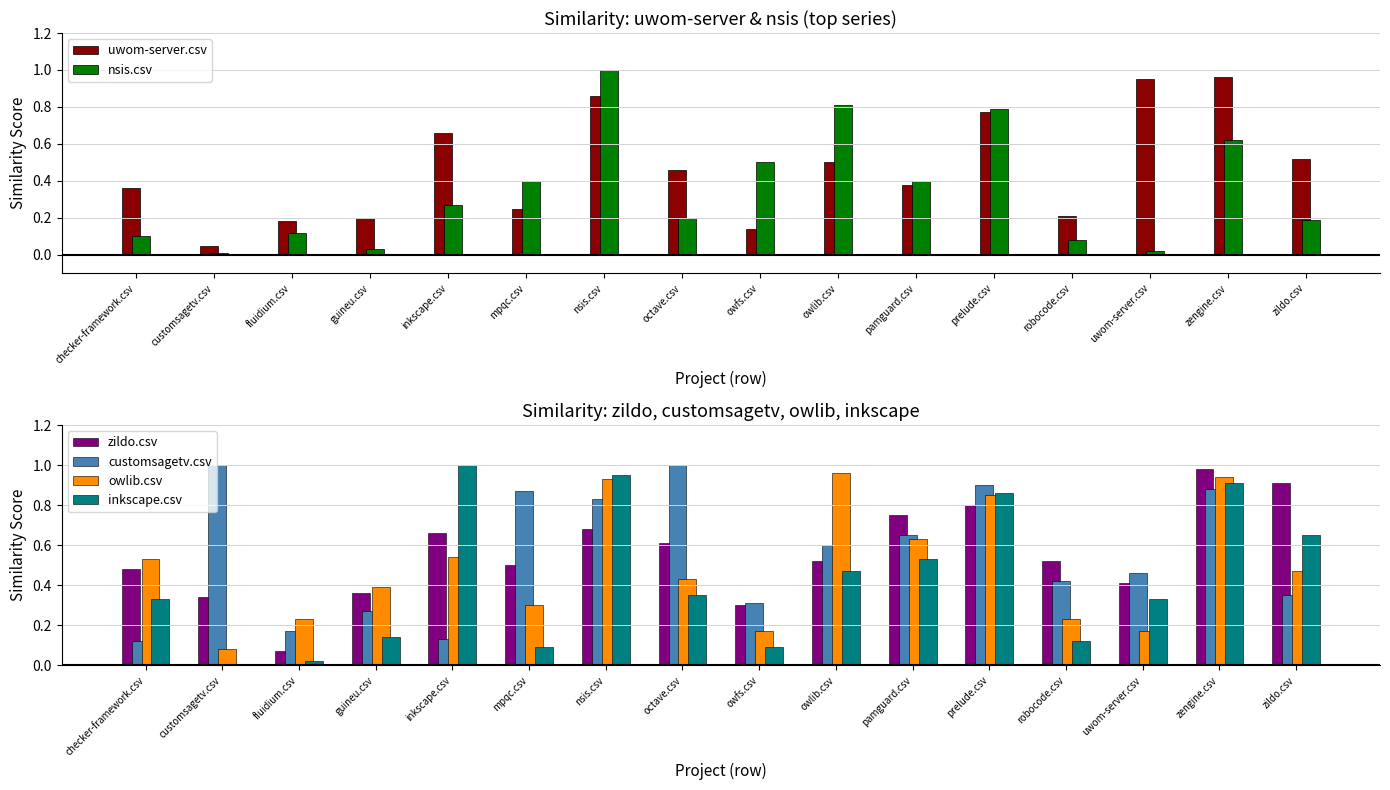

What is the difference between the maximum and minimum values in the owlib.csv series?

0.9